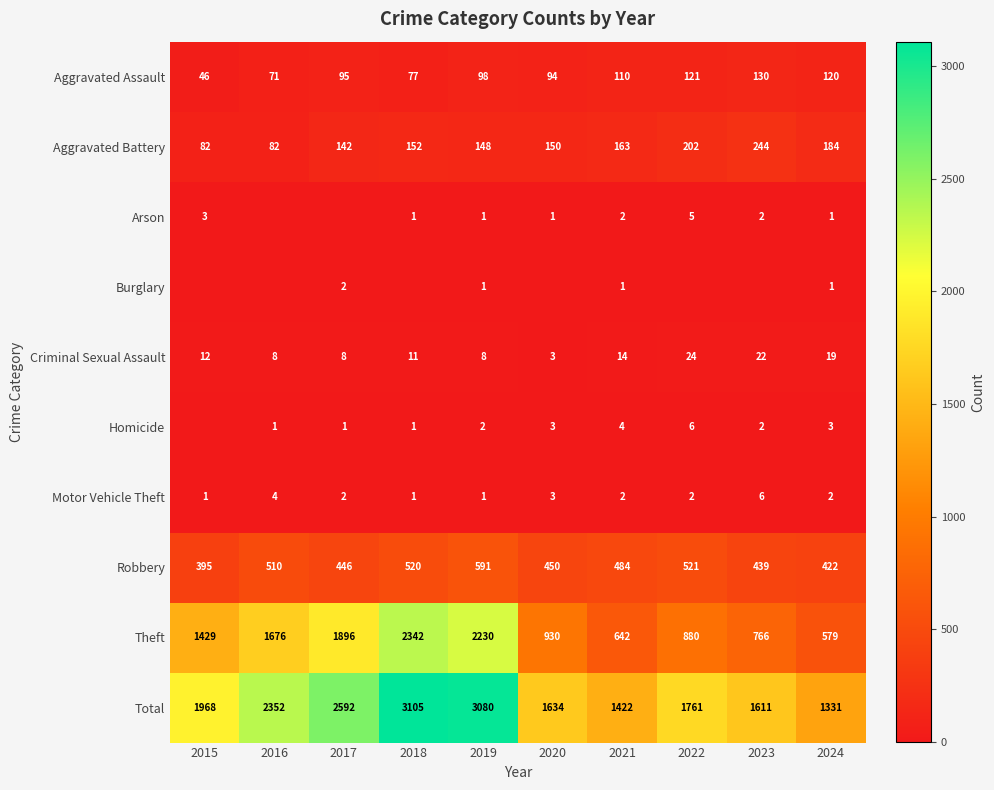

What is the sum of the Motor Vehicle Theft values at 2019 and 2020?

4